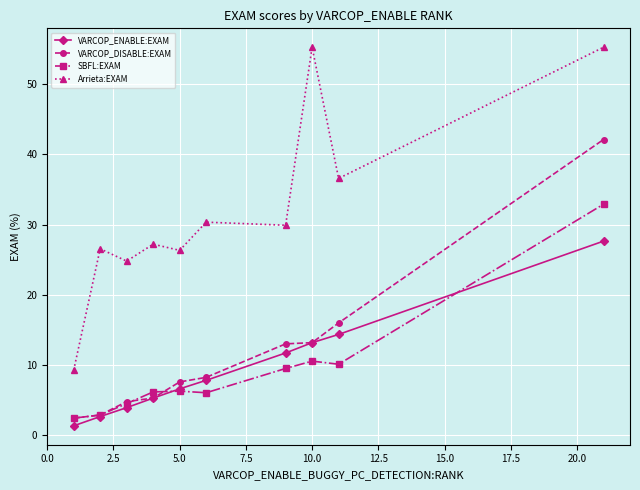

Which series has the largest total across all categories?

Arrieta:EXAM